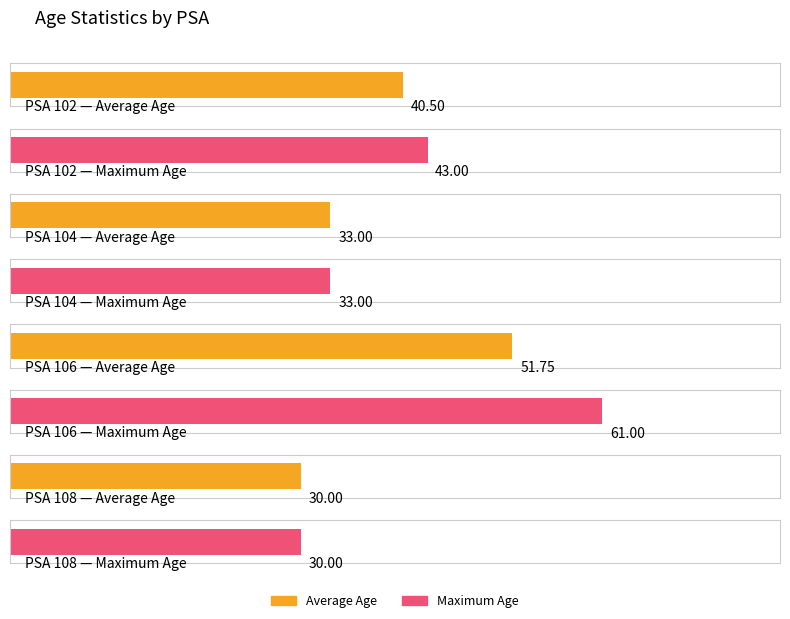

At which label is the value closest to 45?

102